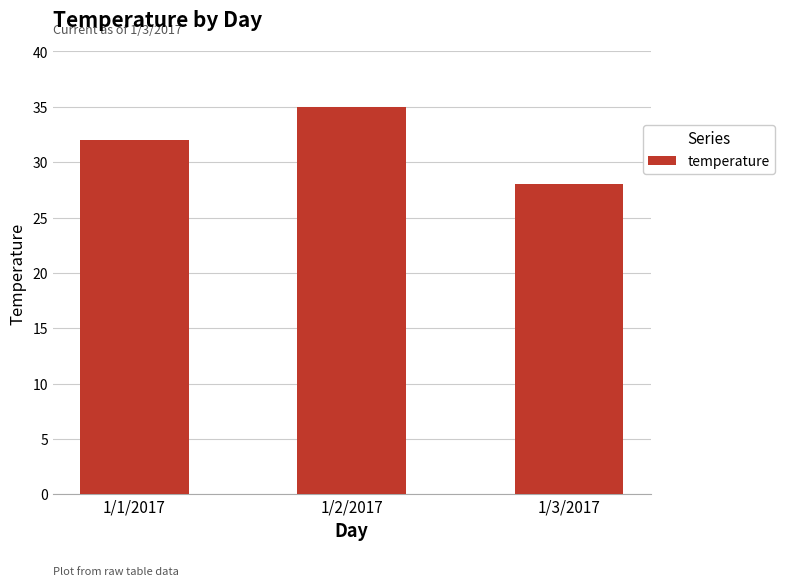

How many categories are shown in the chart?

3